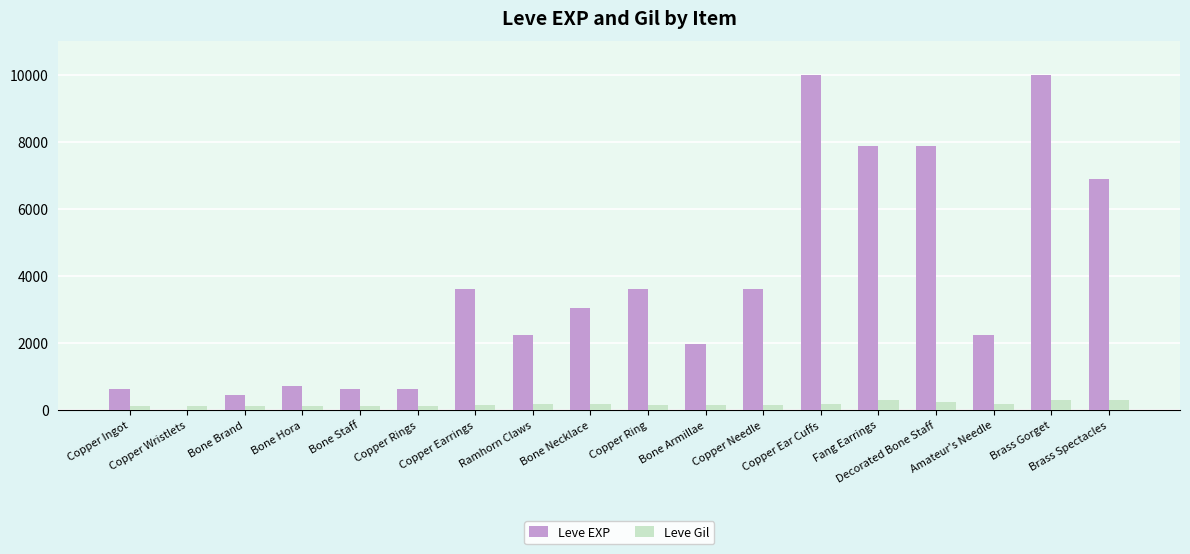

What is the greatest value displayed?

9990